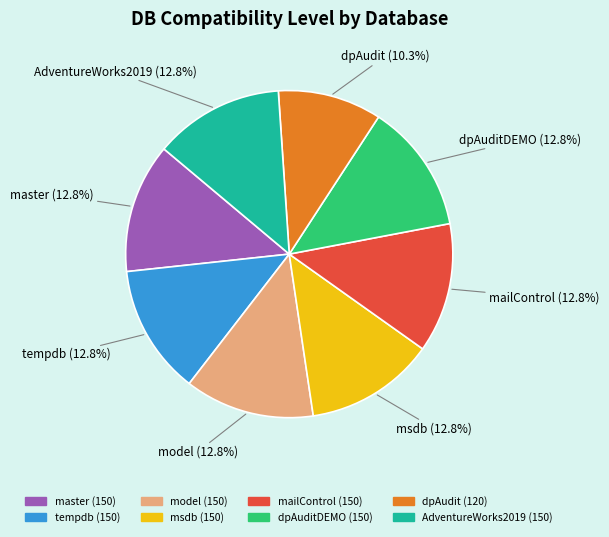

Is there any slice that represents more than half of the pie?

No